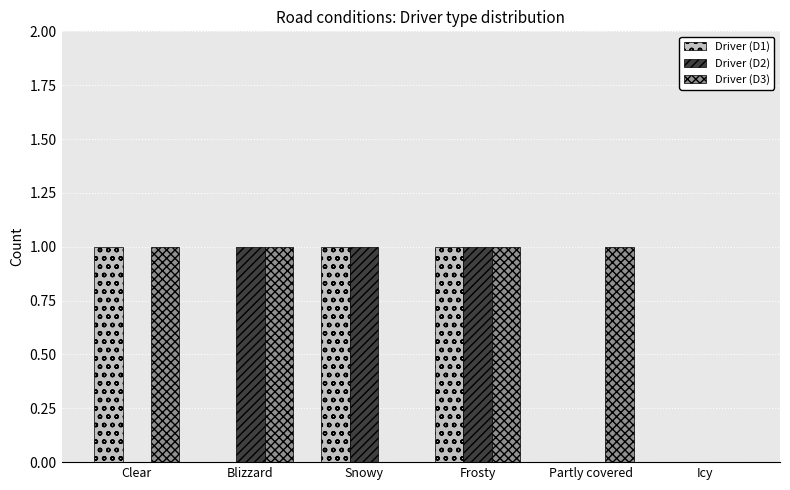

Which series has the largest total across all categories?

Driver (D3)